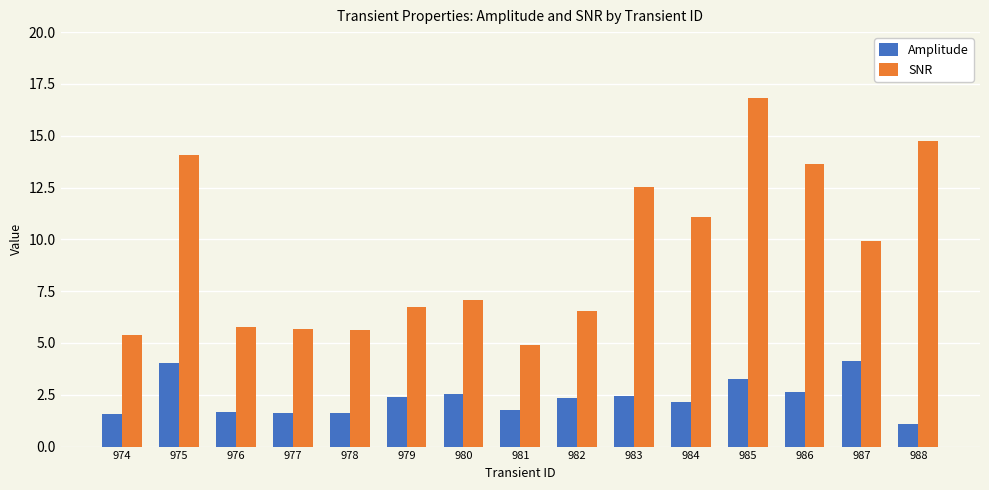

How many bars are there in each group?

2